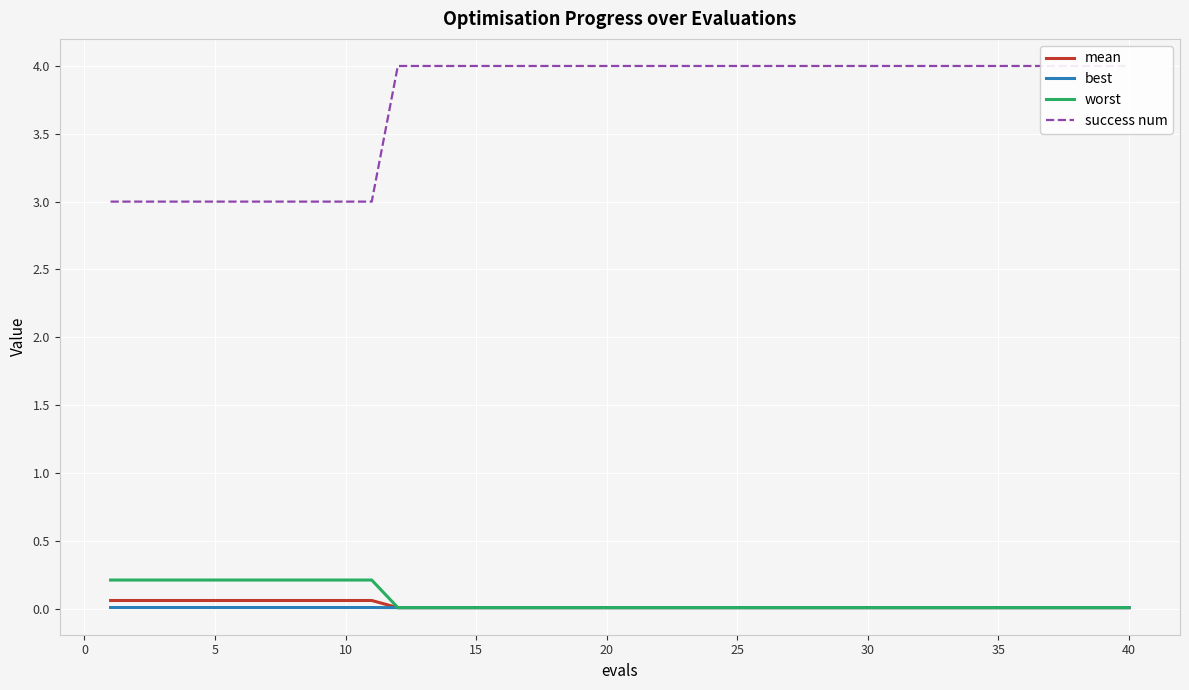

The value of worst at 40 is 0.0. True or false?

True